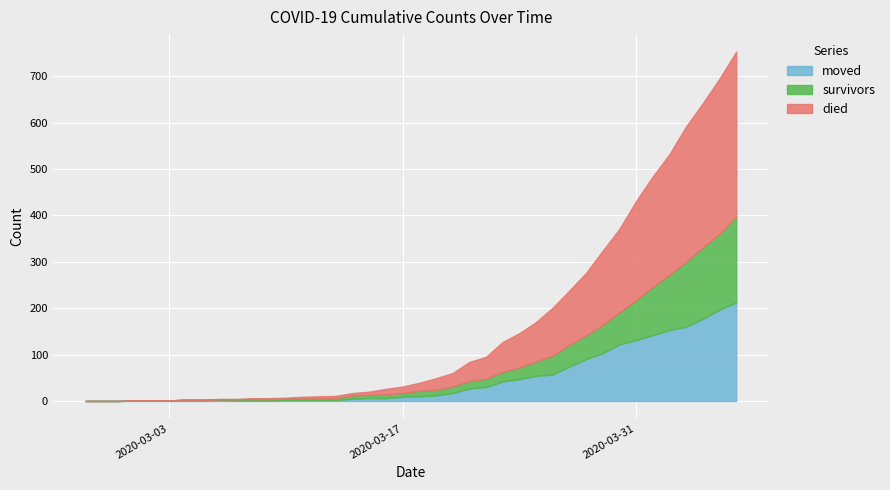

What is the total value across all series at 2020-03-07?

4